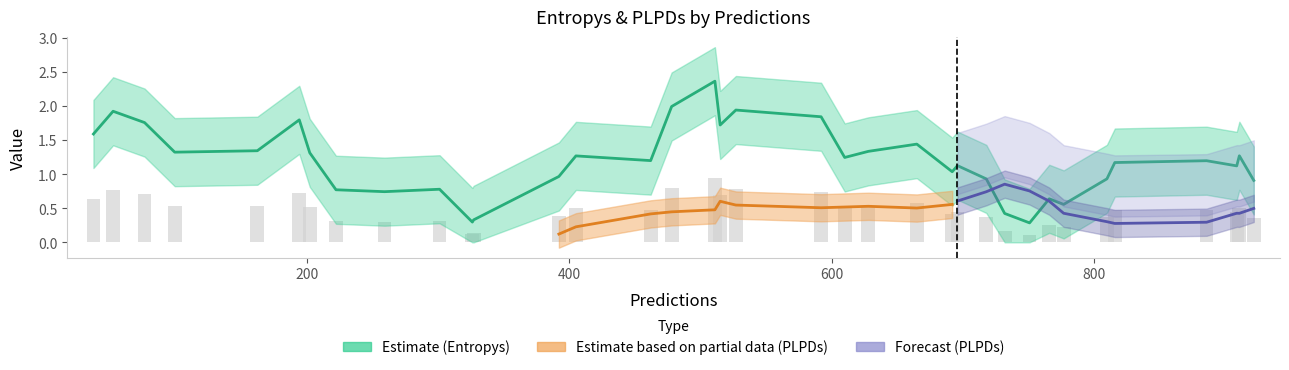

What is the sum of all plpds values?

16.8